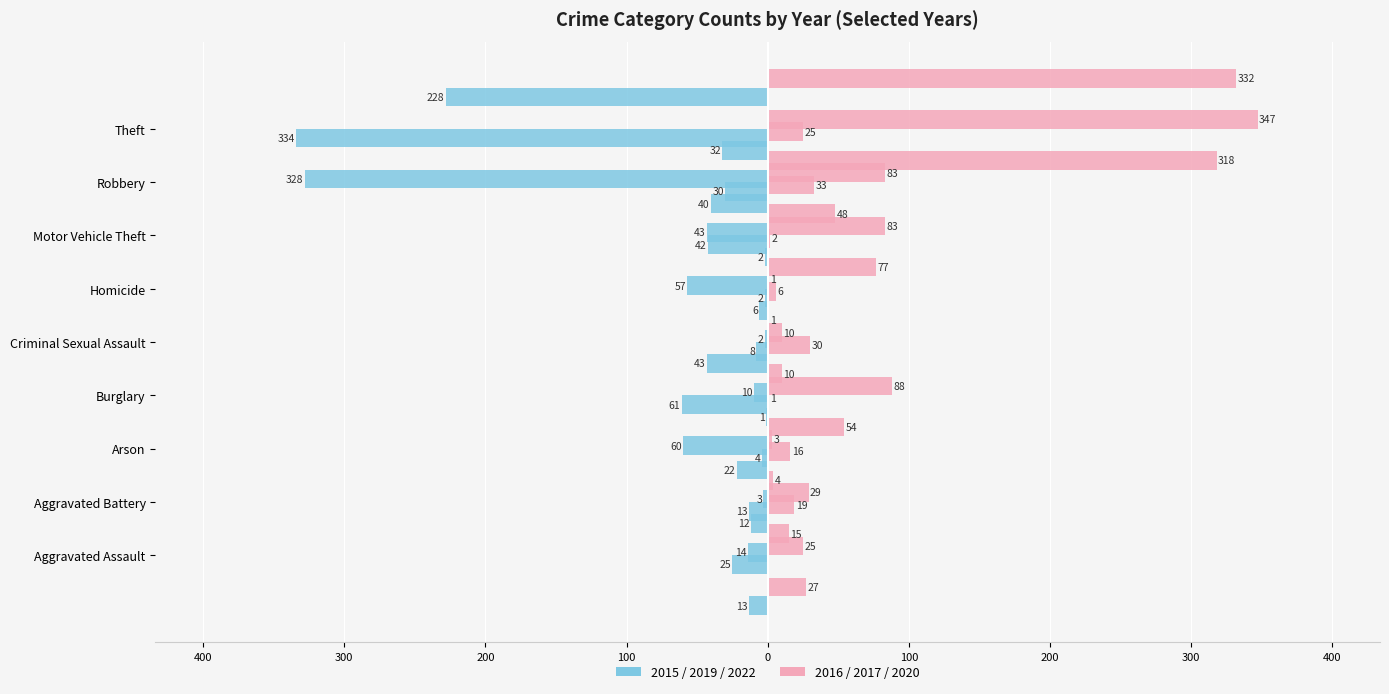

Rank the series at Homicide from lowest to highest value.

2015, 2019, 2022, 2016, 2017, 2020